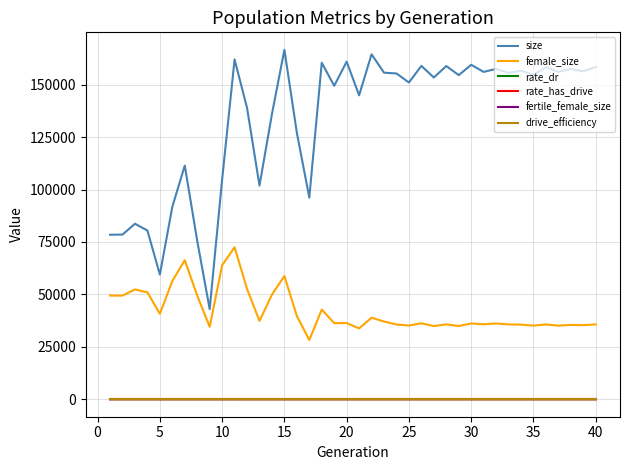

Which series has the largest total across all categories?

size